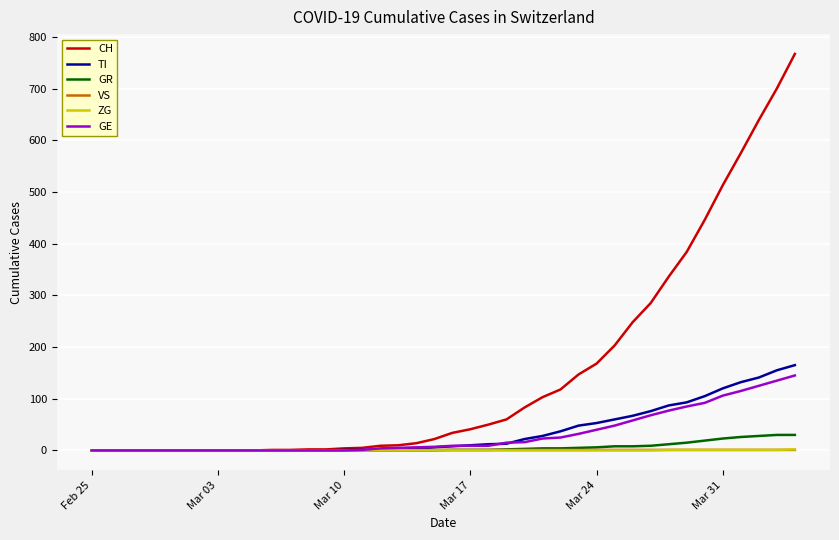

Which series has the largest total across all categories?

CH